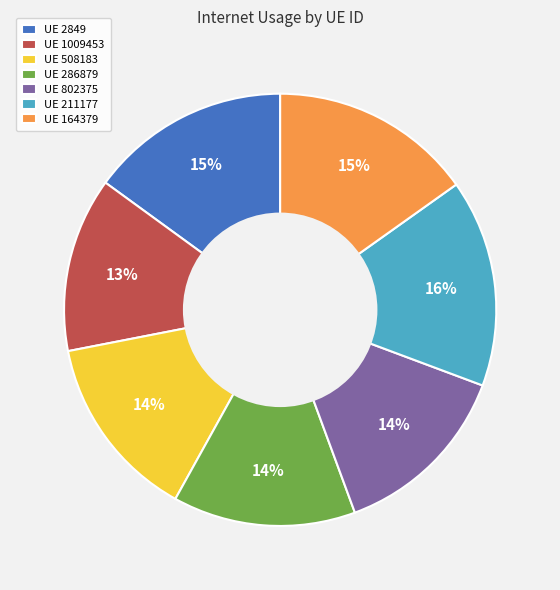

Which category has the smallest portion of the pie?

UE 1009453